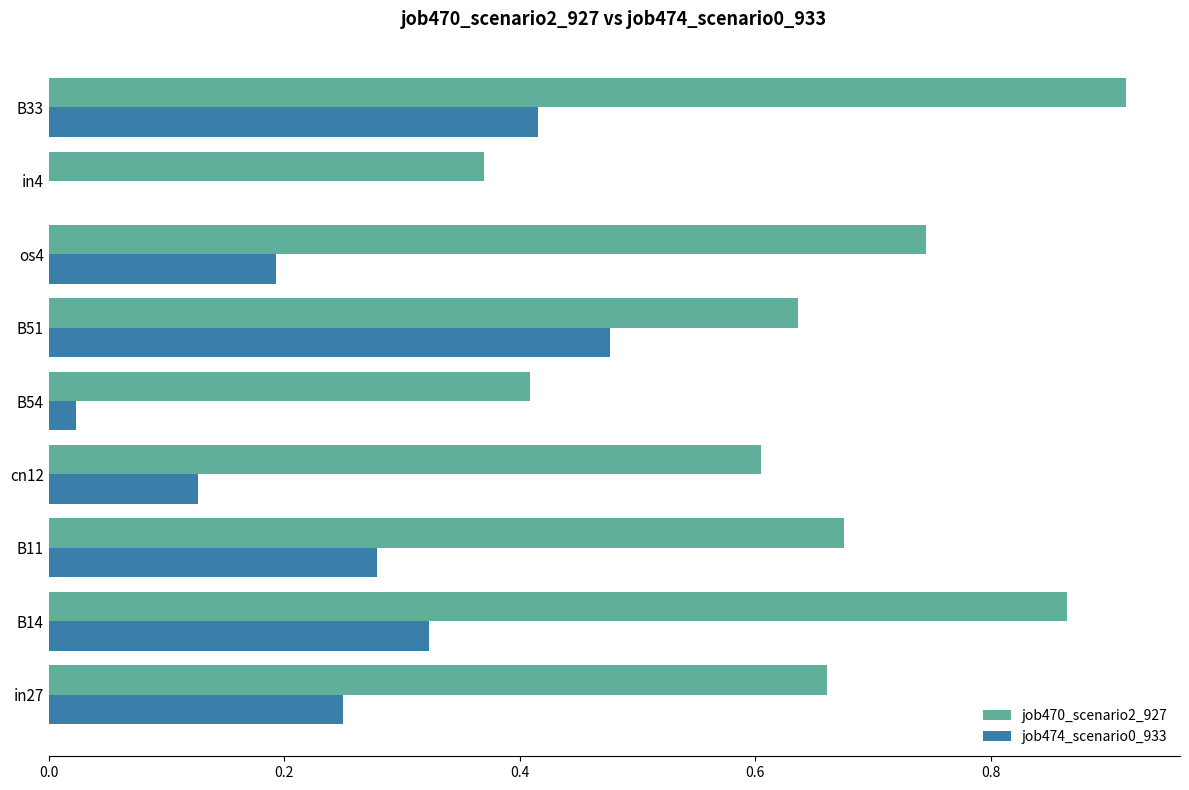

Is it true that job474_scenario0_933 equals 0.7 at B51?

False